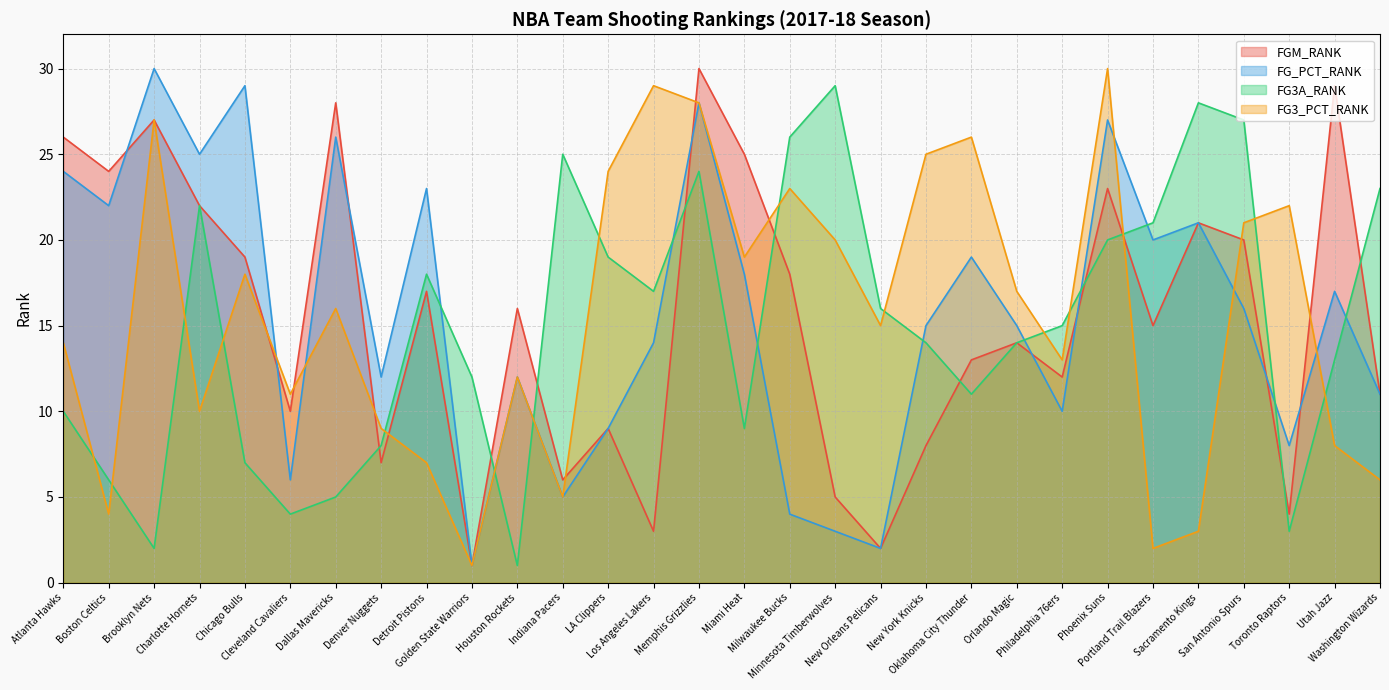

Where does the FGM_RANK series first go above 16?

Atlanta Hawks